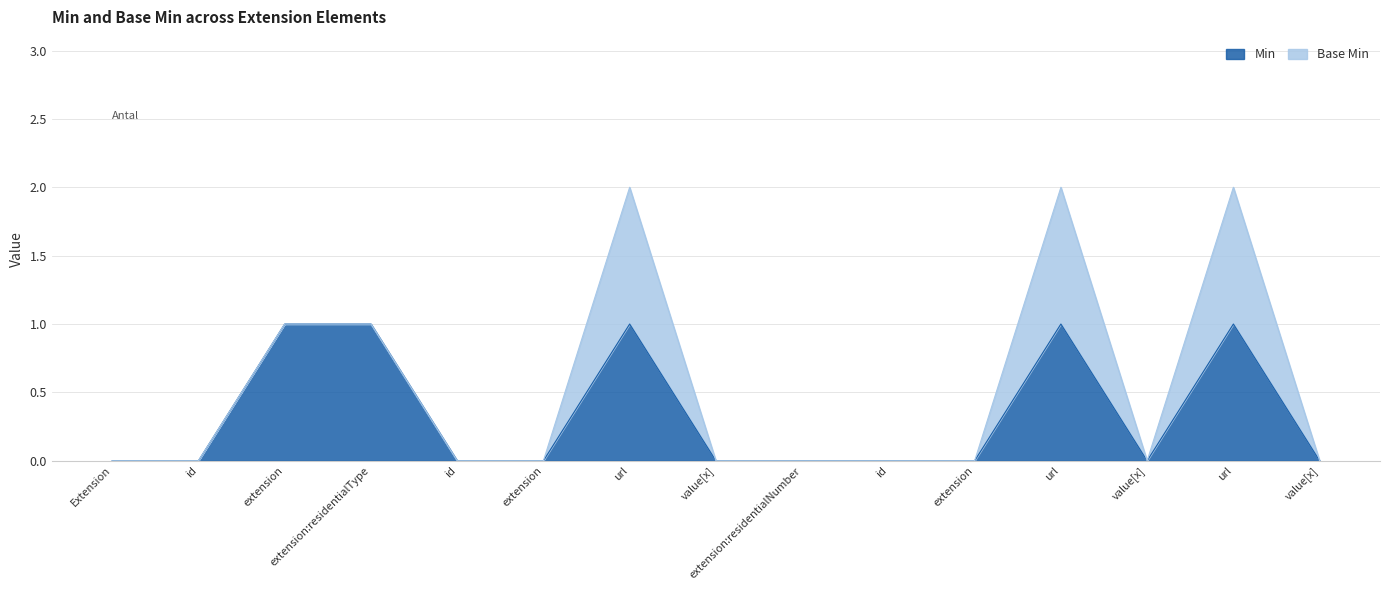

Count the values in the range 0 to 1.

15